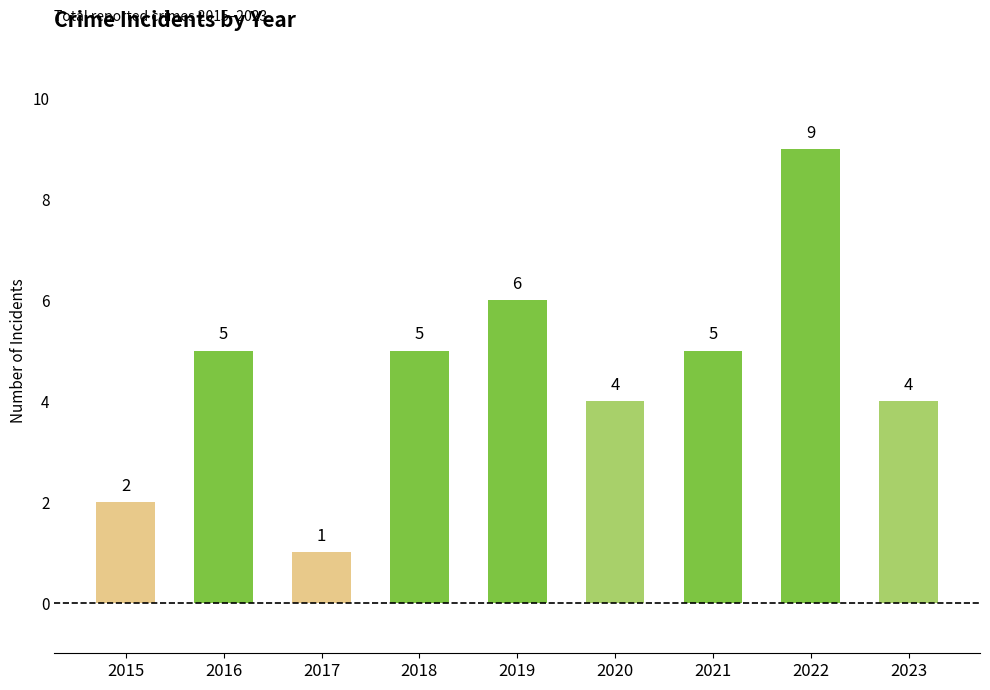

What is the change in value from 2017 to 2023?

+3